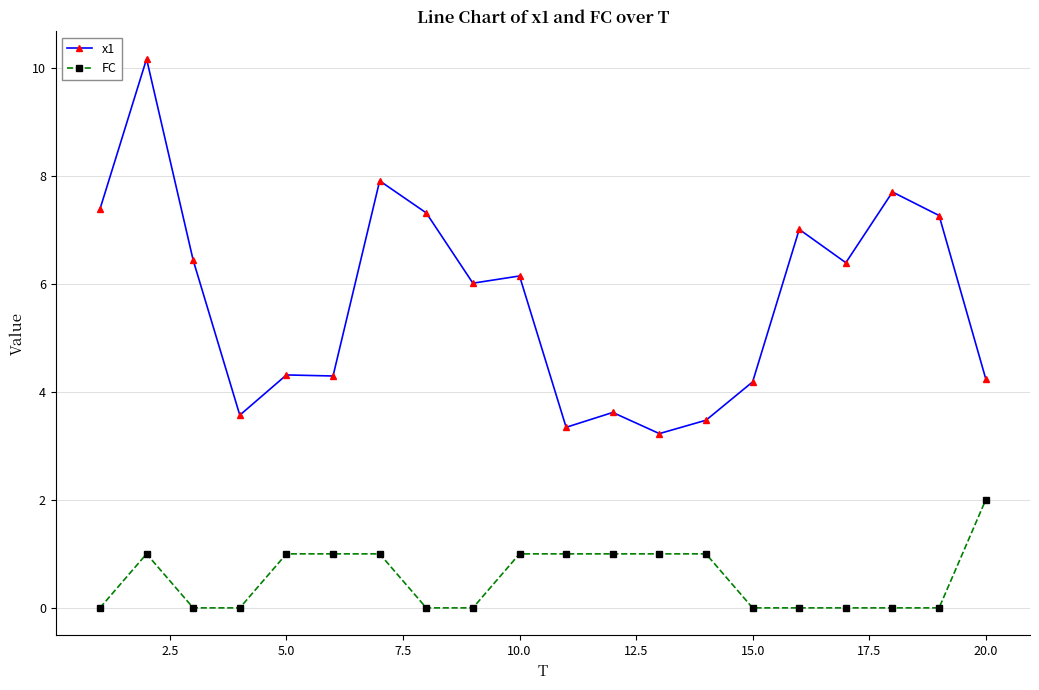

Which series has the largest total across all categories?

x1